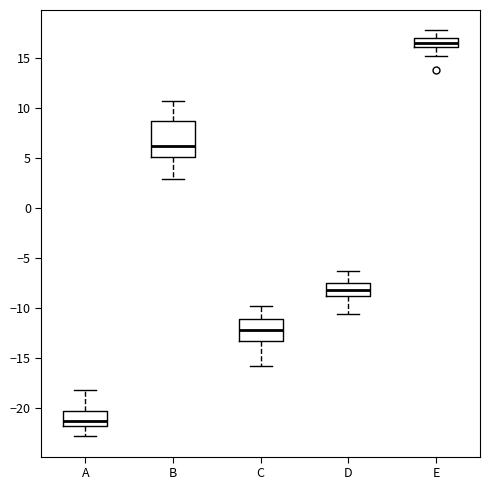

Where is the lower edge of the box for D on the y-axis? The values are not printed on the chart, so give them approximately, as read against the axis.

-9.0